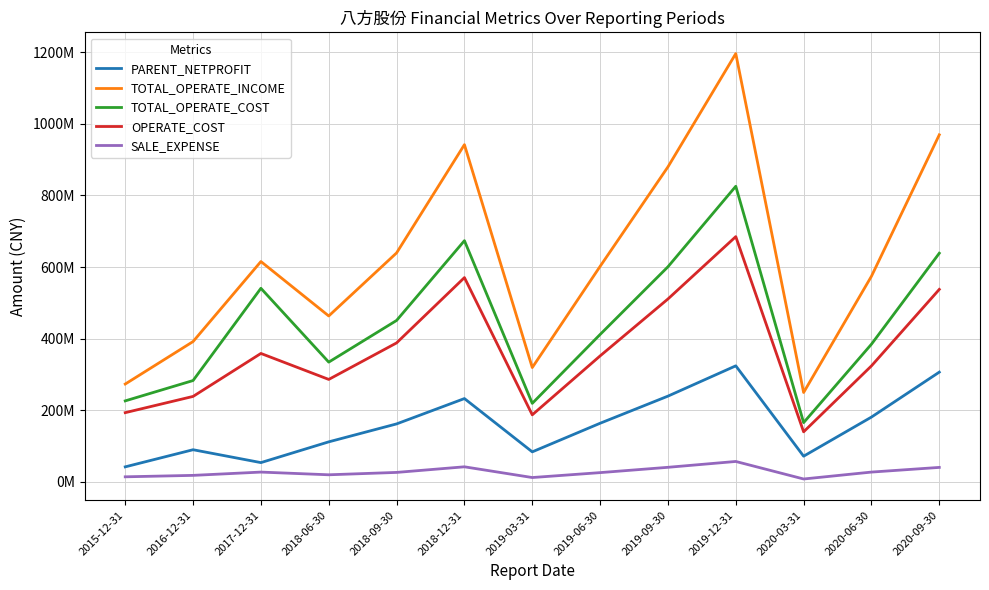

What is the total value across all series at 2020-06-30?

1489862497.9